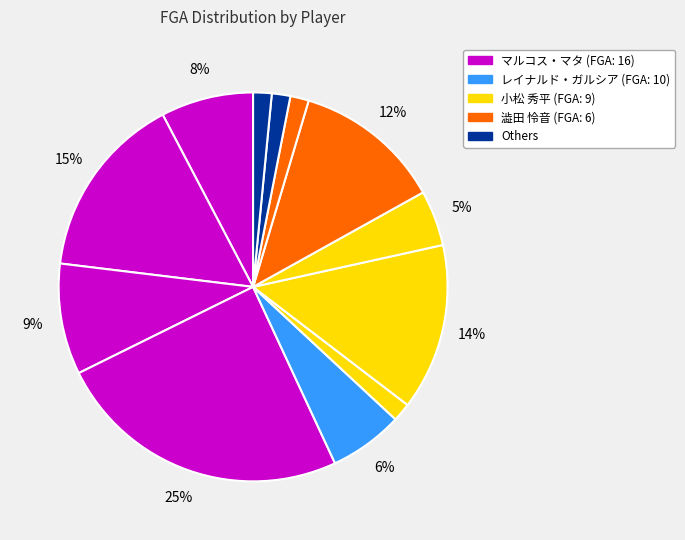

How many segments does this pie chart have?

12